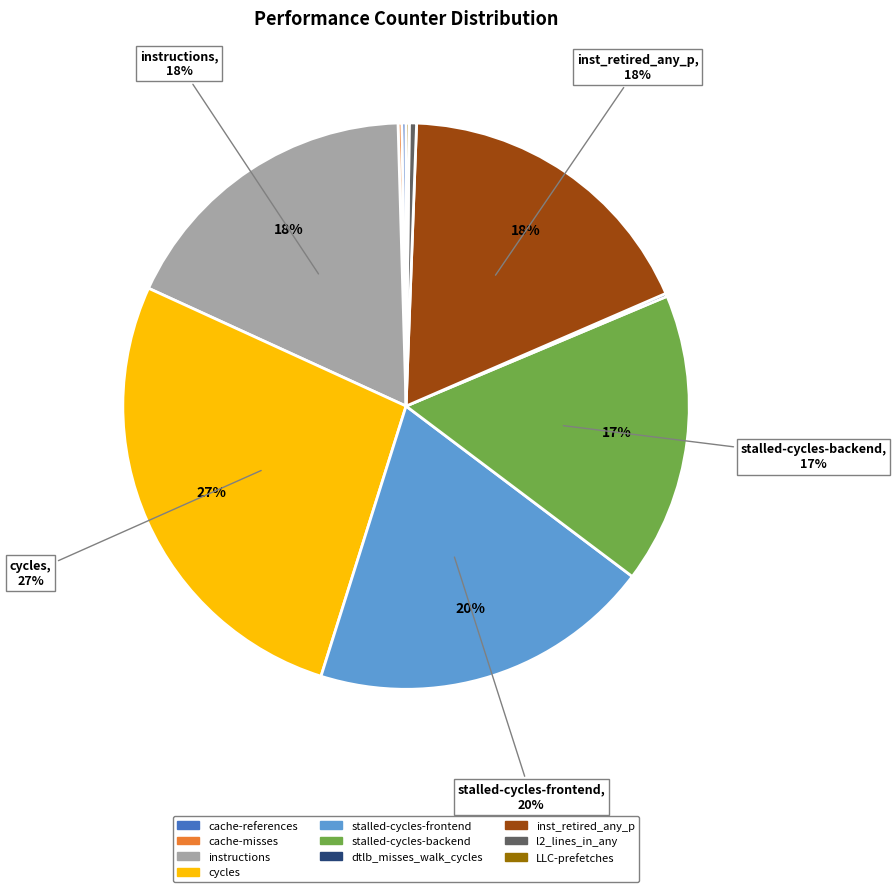

The instructions slice represents 28% of the pie. True or false?

False